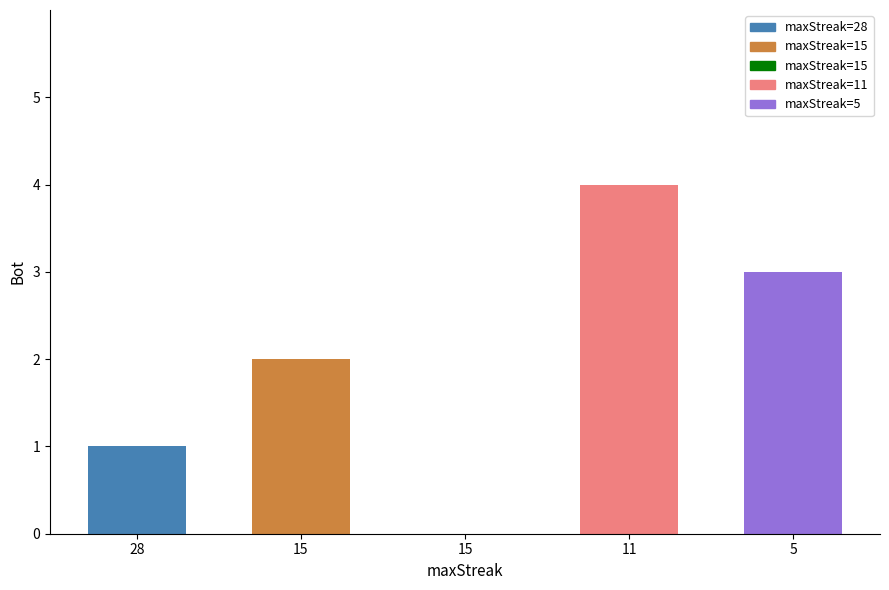

How many positive values are there?

4